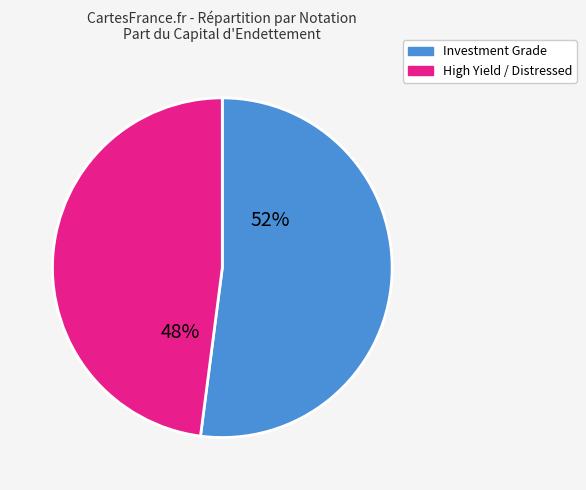

Does any single category account for the majority?

Yes